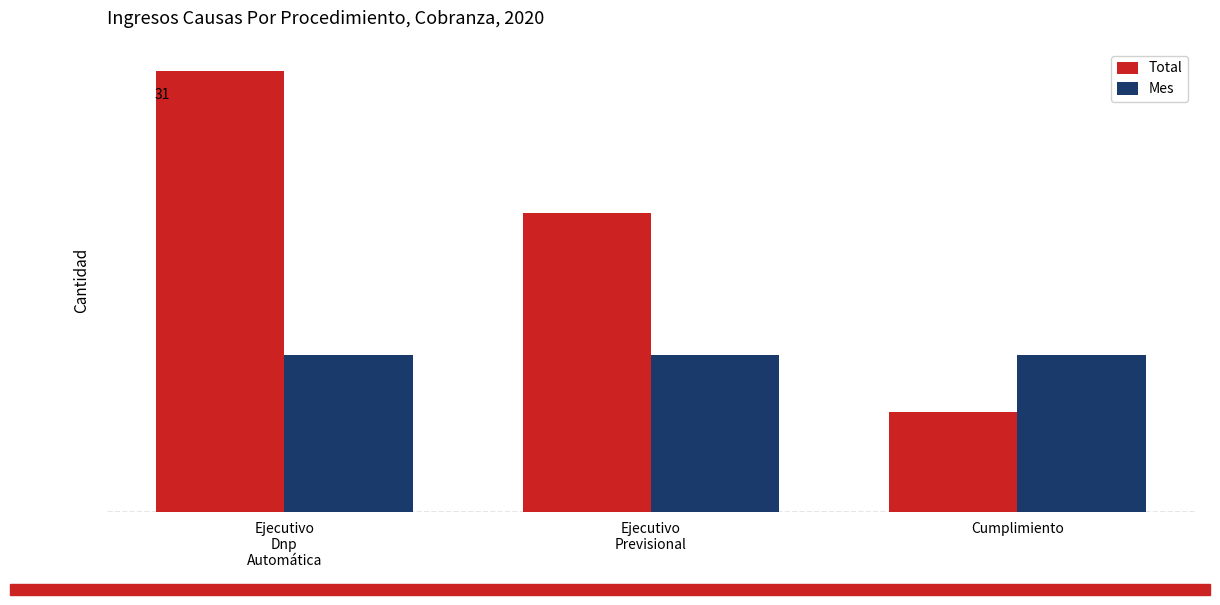

Rank the series at Ejecutivo
Previsional from lowest to highest value.

Mes, Total